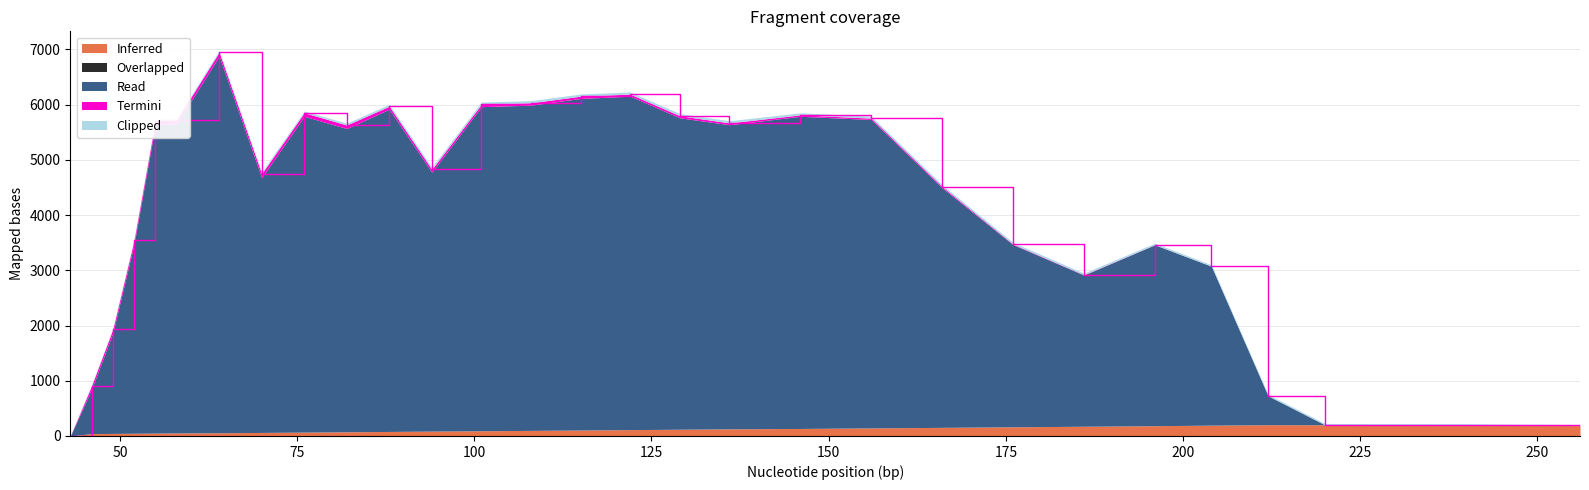

What is the maximum value for Inferred?

204.0